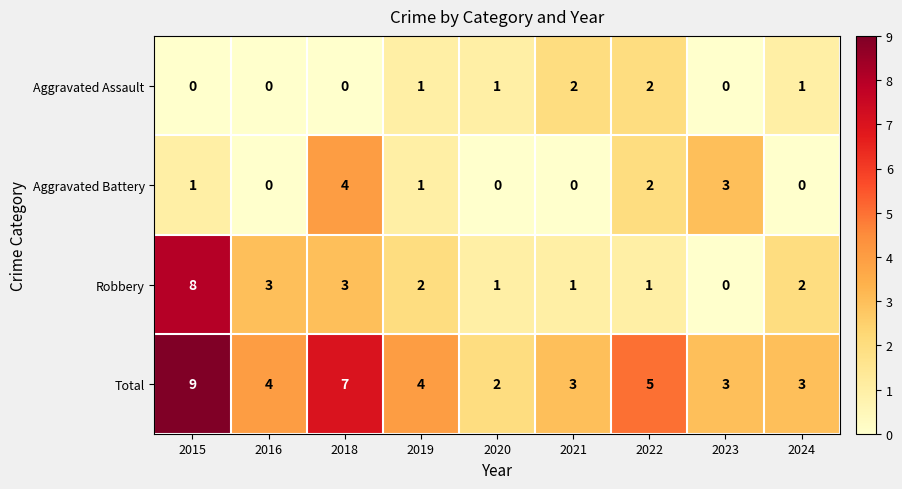

At how many categories does at least one series exceed 0?

9